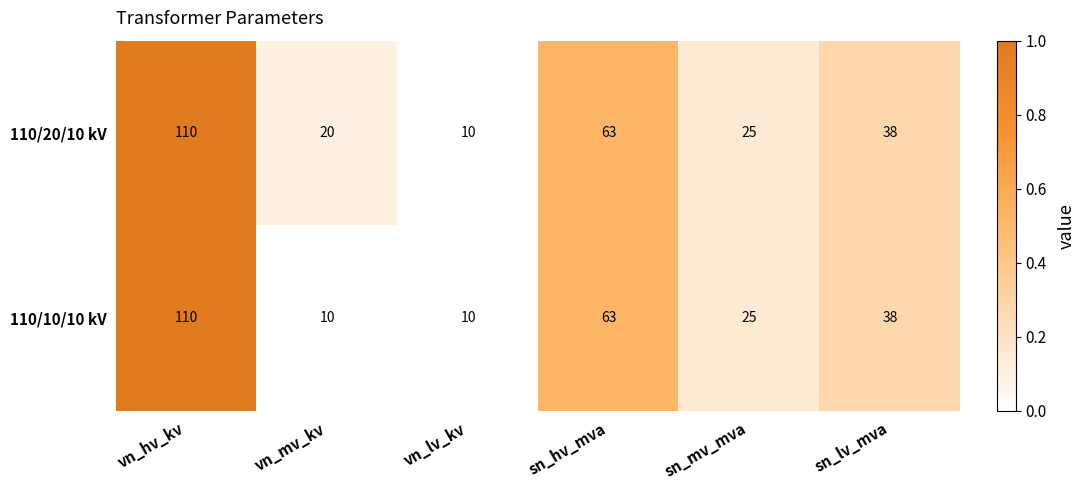

At which label does 110/10/10 kV first exceed 38?

vn_hv_kv